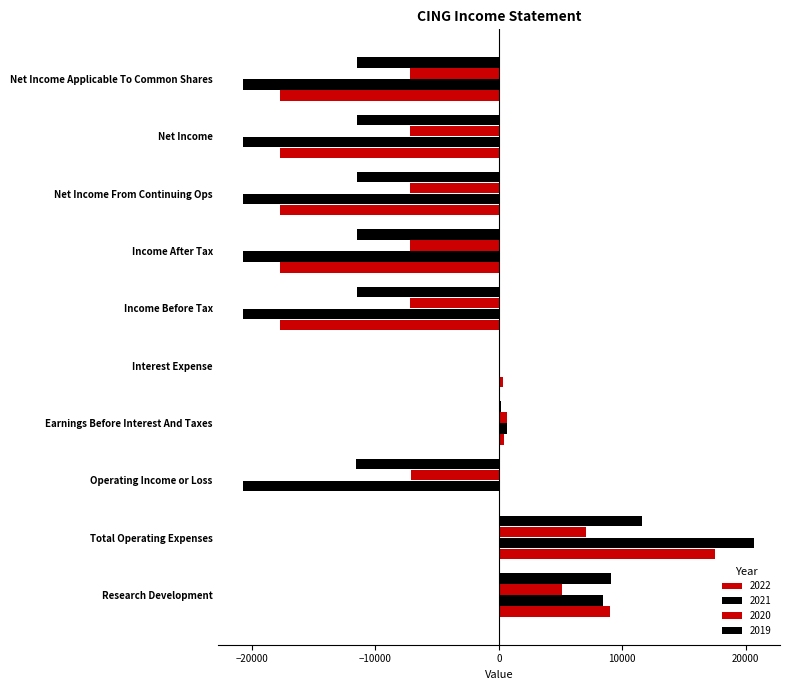

How many distinct data groups are displayed?

4